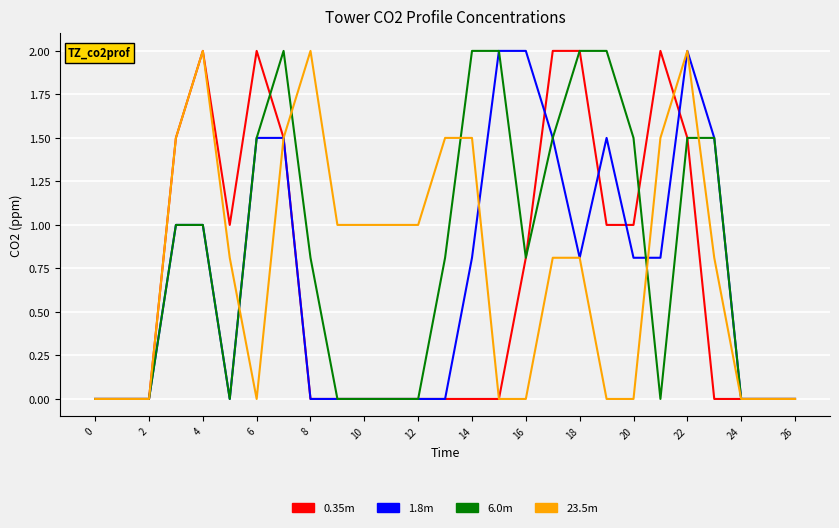

What is the maximum value for 1.8m?

2.0